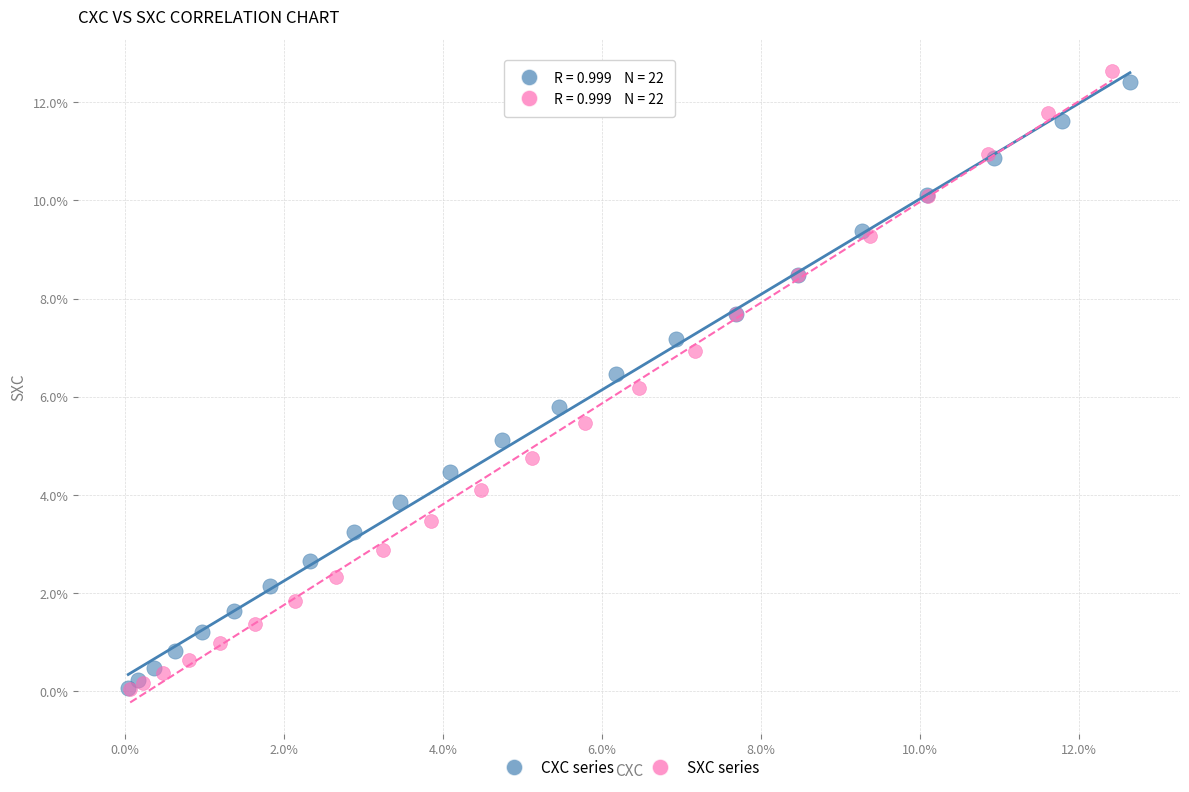

What are all the series names shown in the legend?

CXC series, SXC series